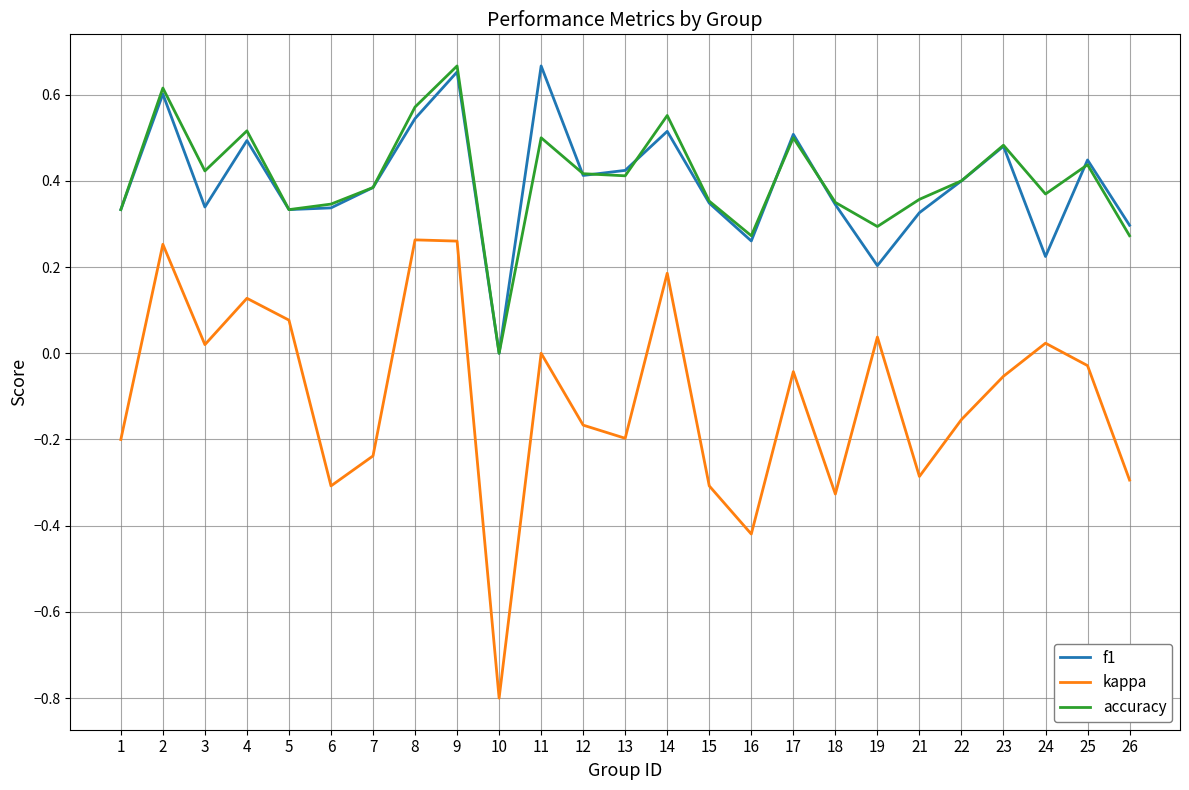

What is the difference between the maximum and minimum values in the kappa series?

1.1